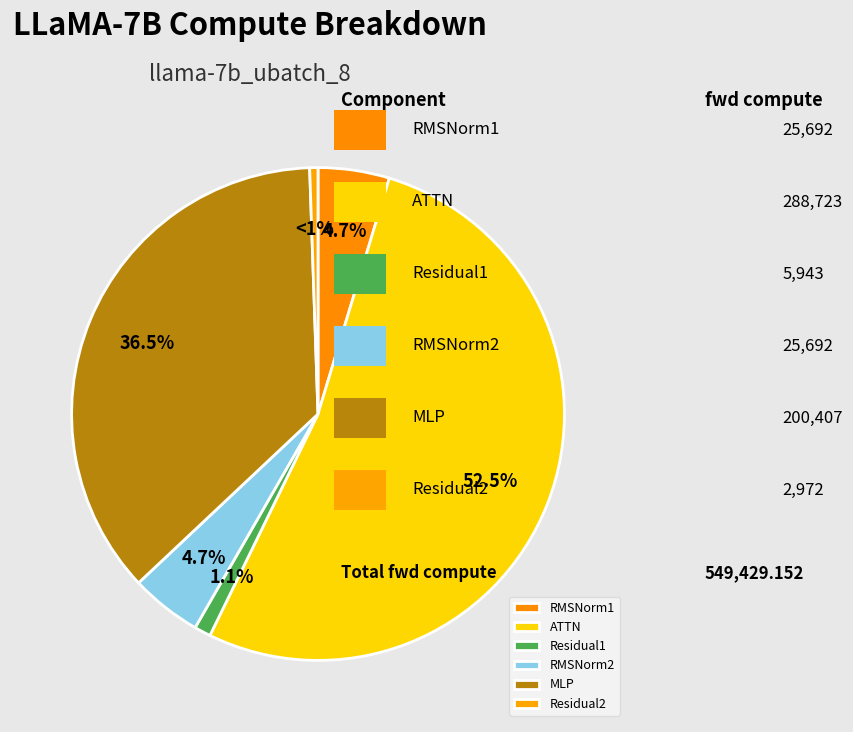

To the nearest percent, what is the average slice percentage?

17%